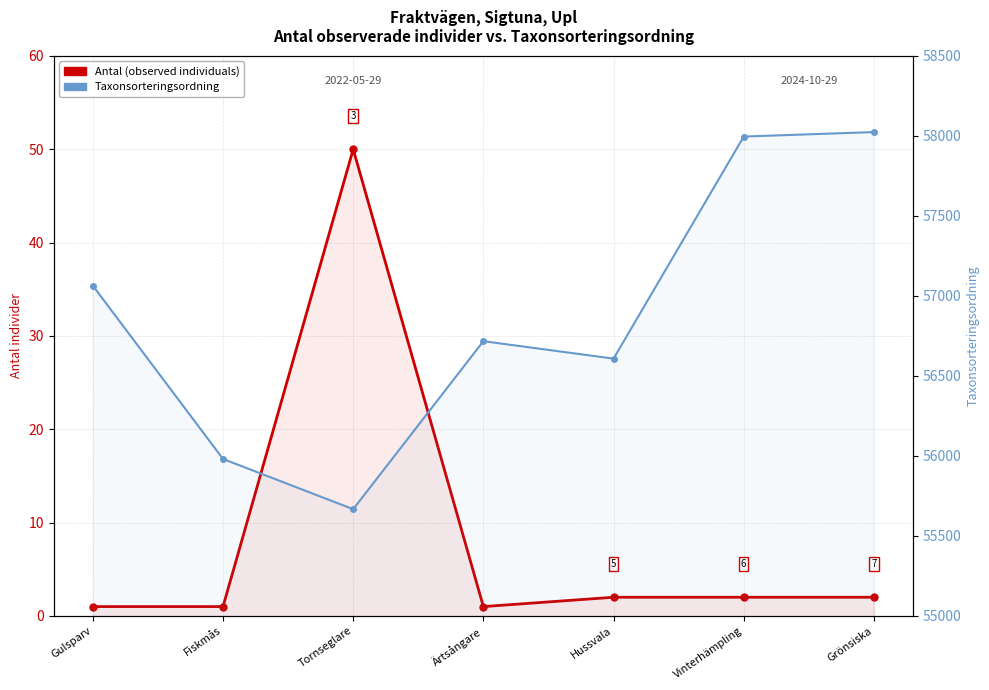

List the series in order of their peak value, lowest first.

Antal (observed individuals), Taxonsorteringsordning